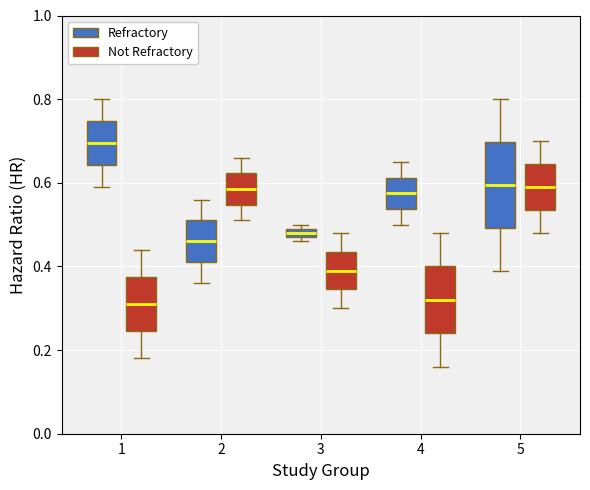

Comparing the boxes themselves (not the whiskers), which one is the tallest?

5 (Refractory)